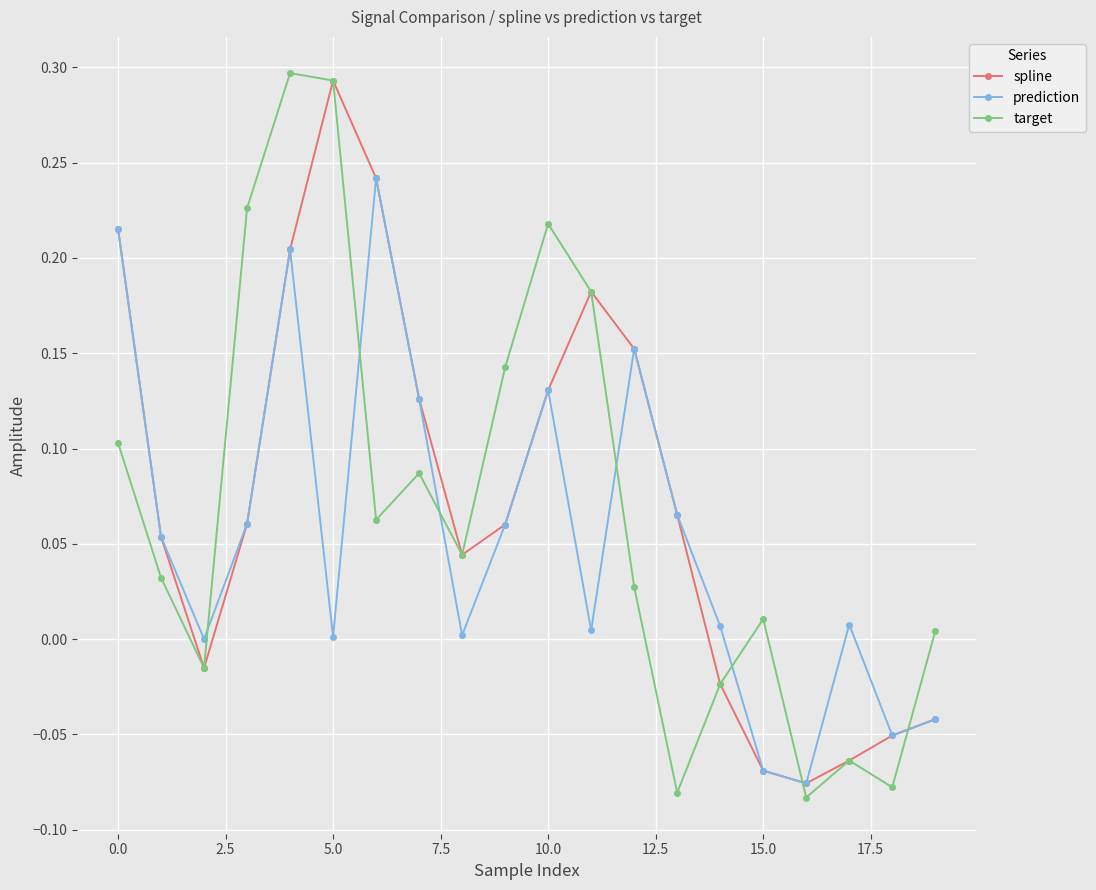

Which series has the largest range (max minus min)?

target